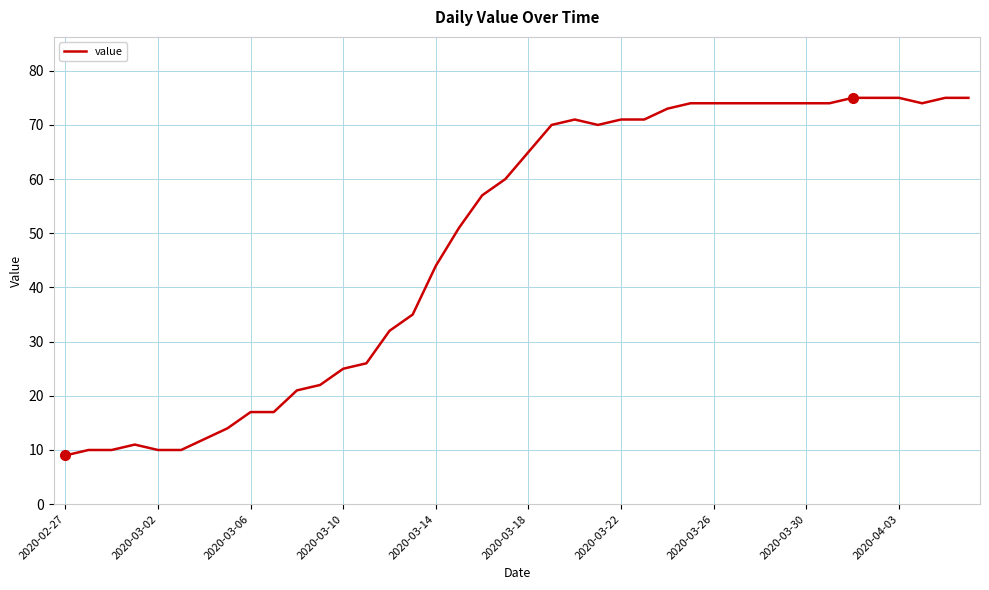

What is the greatest value displayed?

75